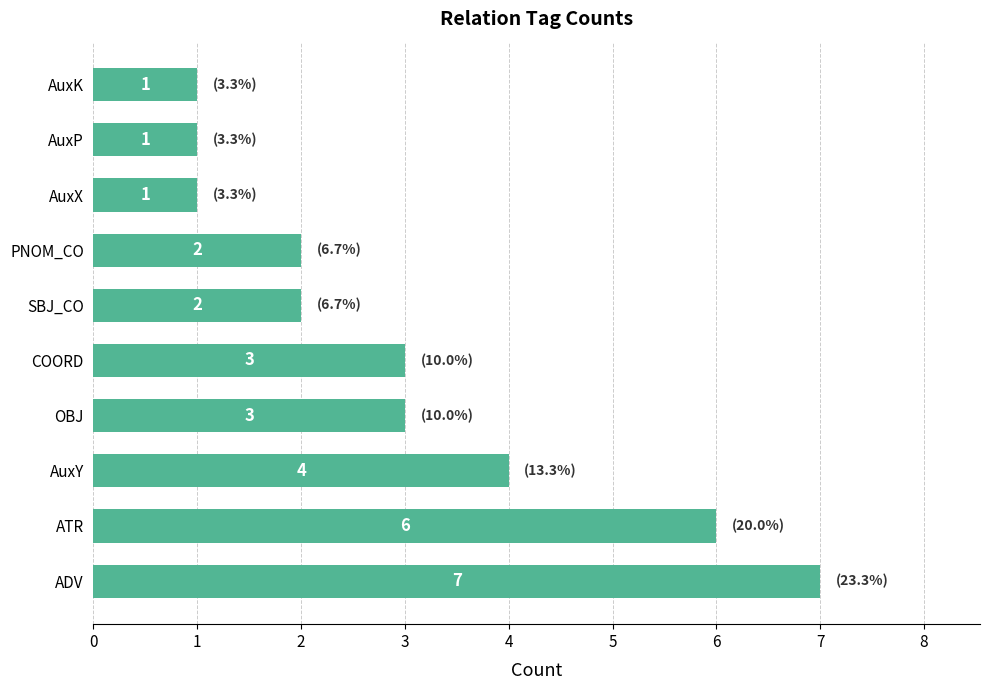

What value does the data have at ADV?

7